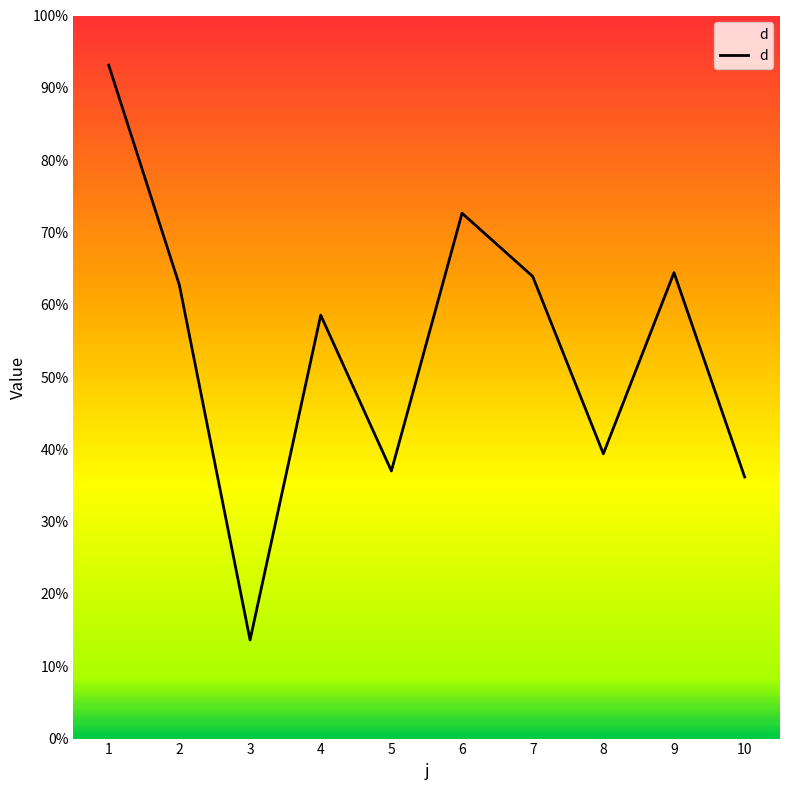

Does the chart have visible grid lines?

No